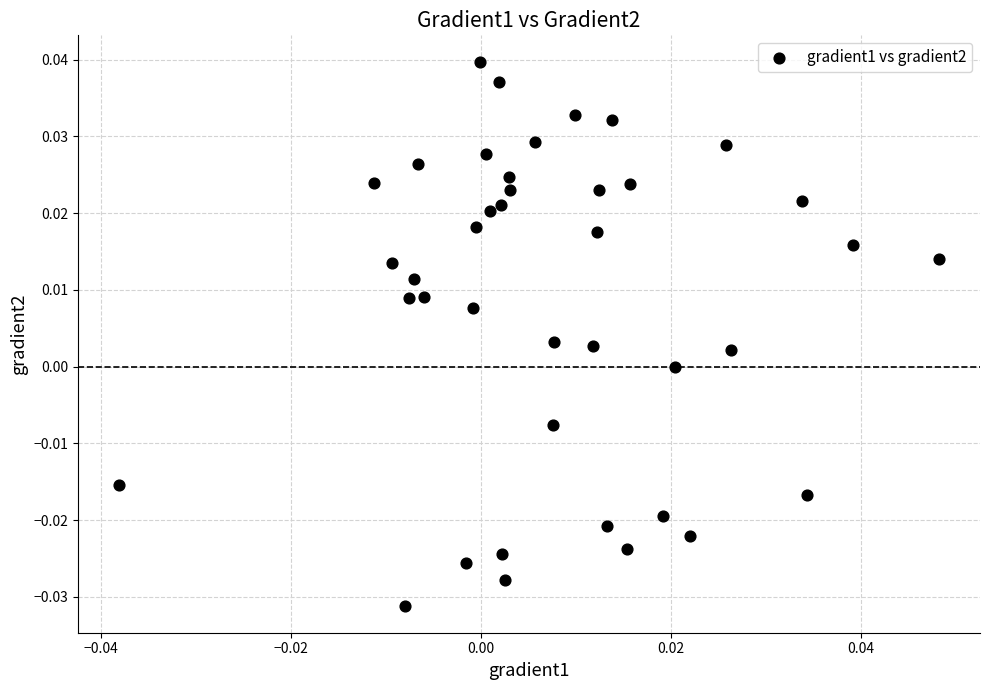

How many points are shown in the scatter plot?

40